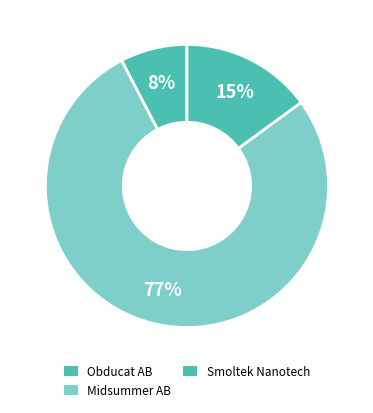

Does any single category account for the majority?

Yes